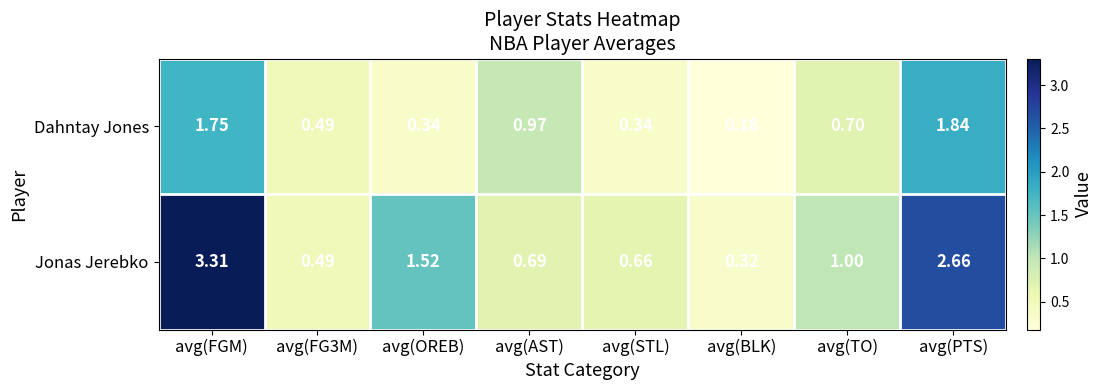

Where is Dahntay Jones nearest to the value 1?

avg(AST)